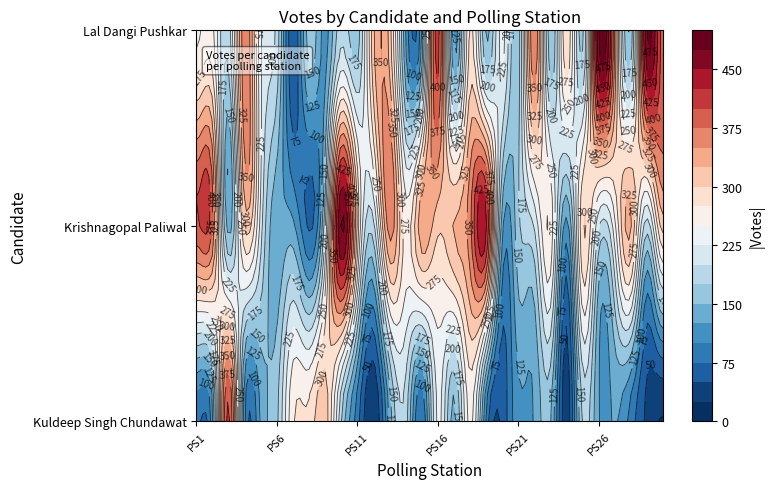

What is the total value across all series at 17?

904